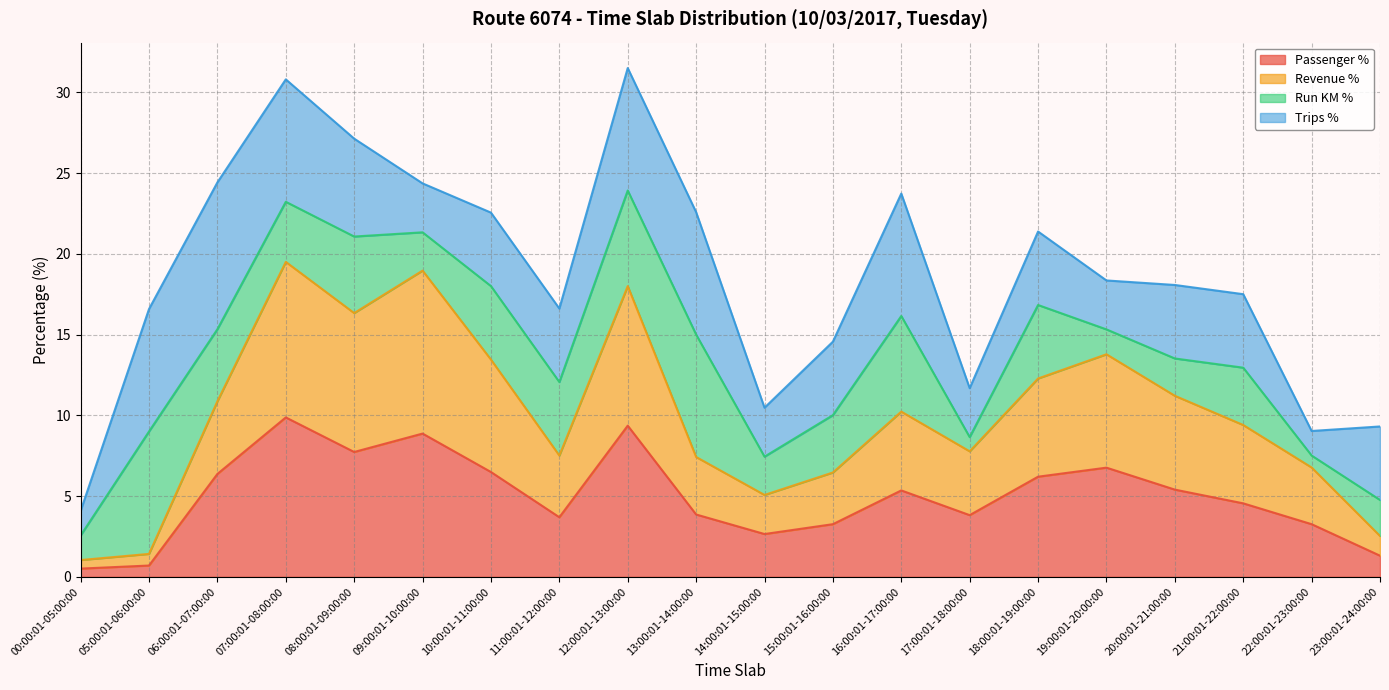

The value of Passenger % at 00:00:01-05:00:00 is 0.7. True or false?

False